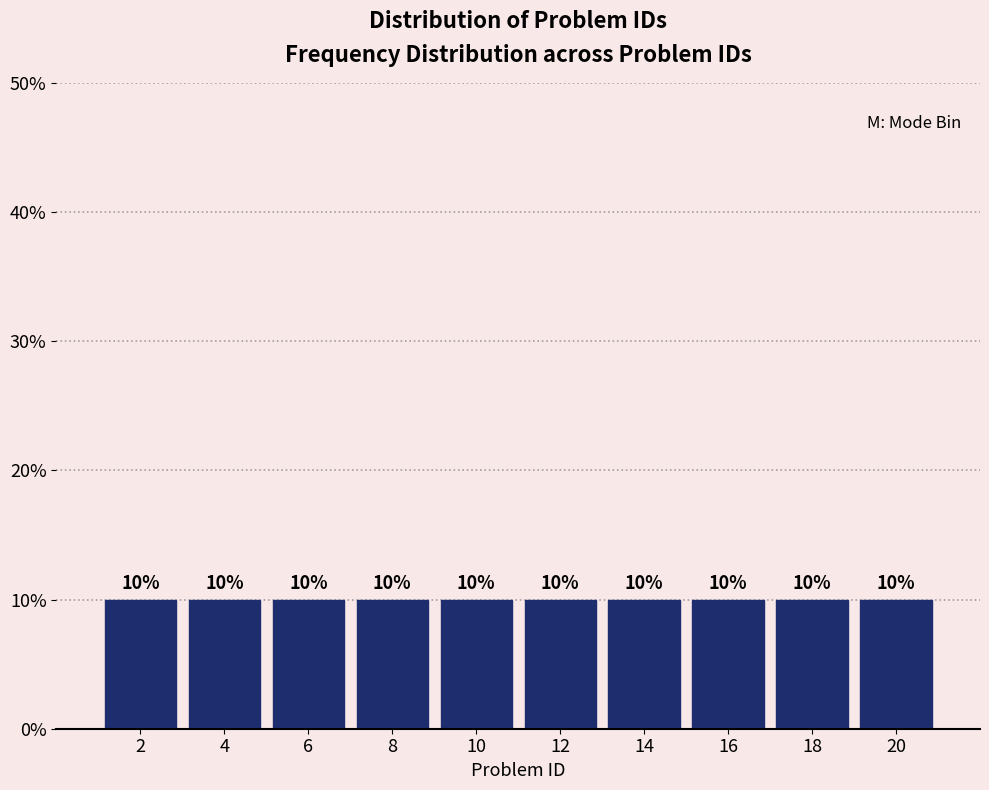

What is the height of the bar covering 15 to 17 on the x-axis?

10